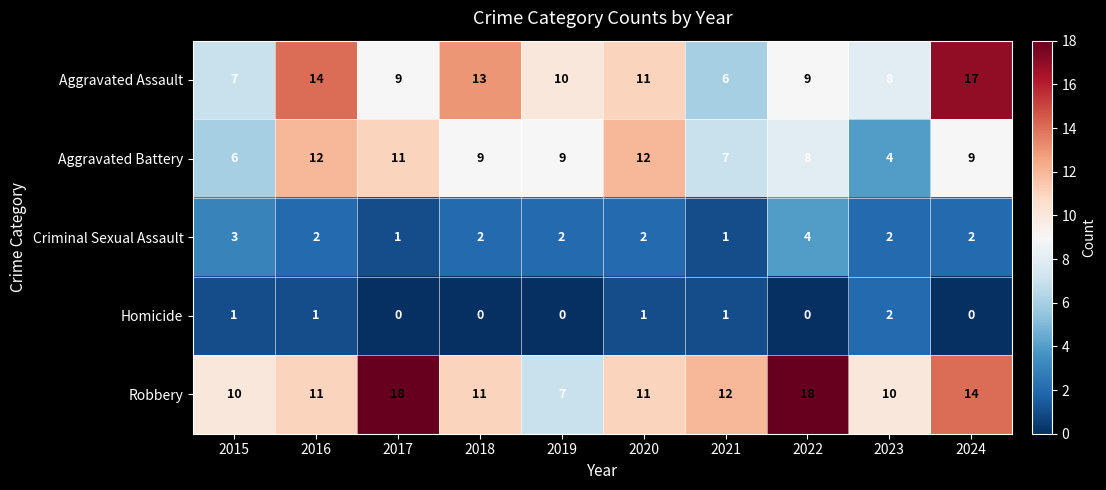

Rank the series by their maximum value, from lowest to highest.

Homicide, Criminal Sexual Assault, Aggravated Battery, Aggravated Assault, Robbery